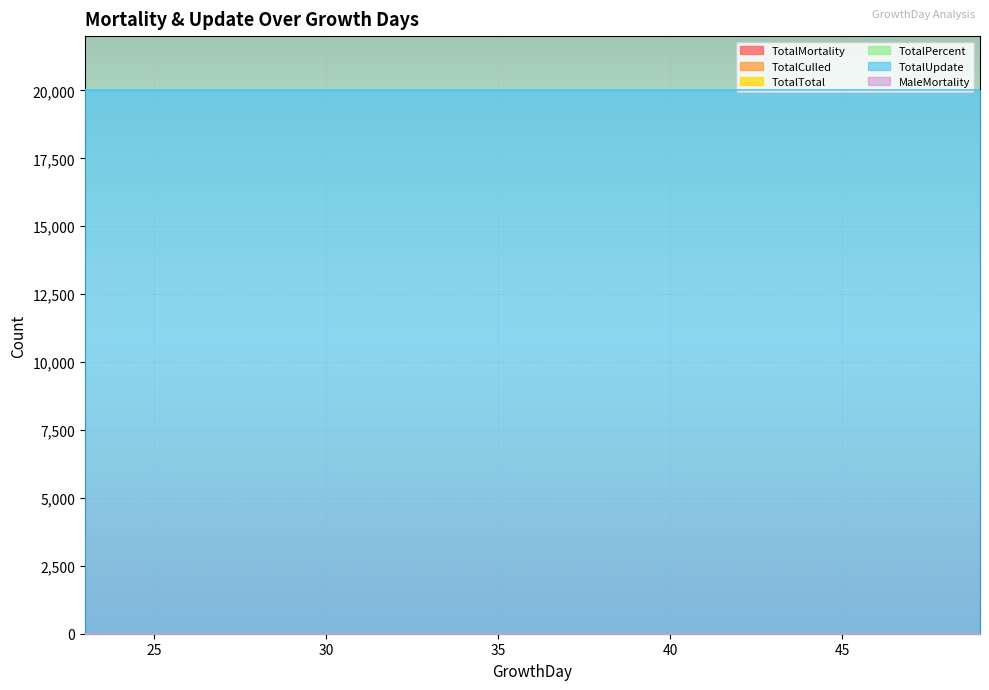

At which label is TotalUpdate closest to 20000?

23